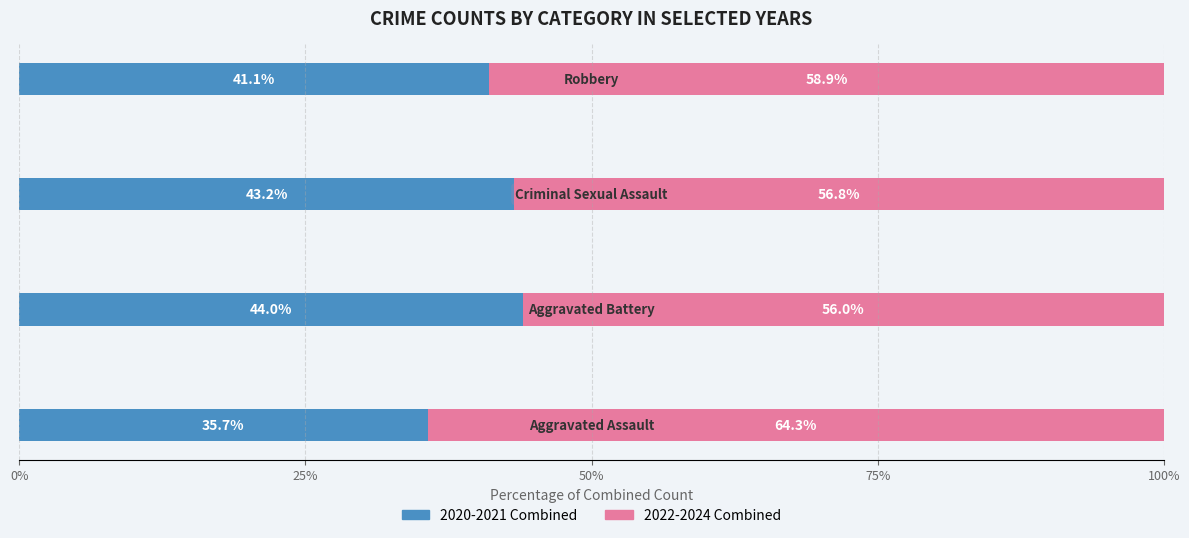

What is the average value of the 2020-2021 Combined series?

41.0